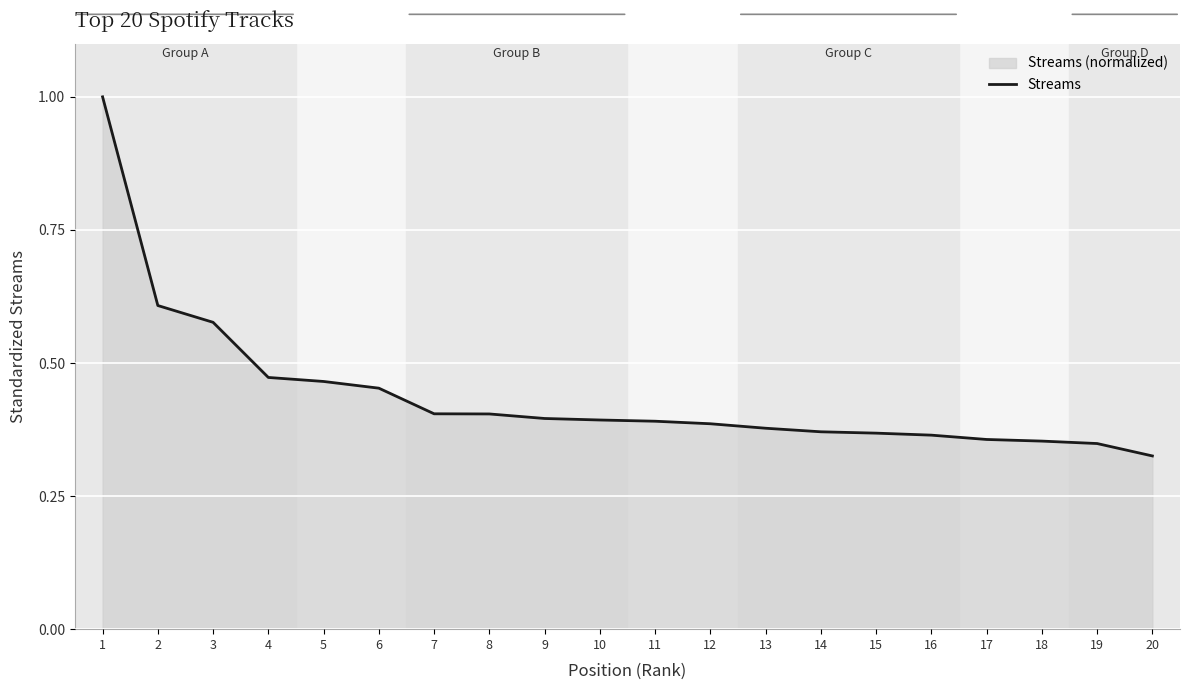

List the labels in order of value, largest first.

1, 2, 3, 4, 5, 6, 7, 8, 9, 10, 11, 12, 13, 14, 15, 16, 17, 18, 19, 20